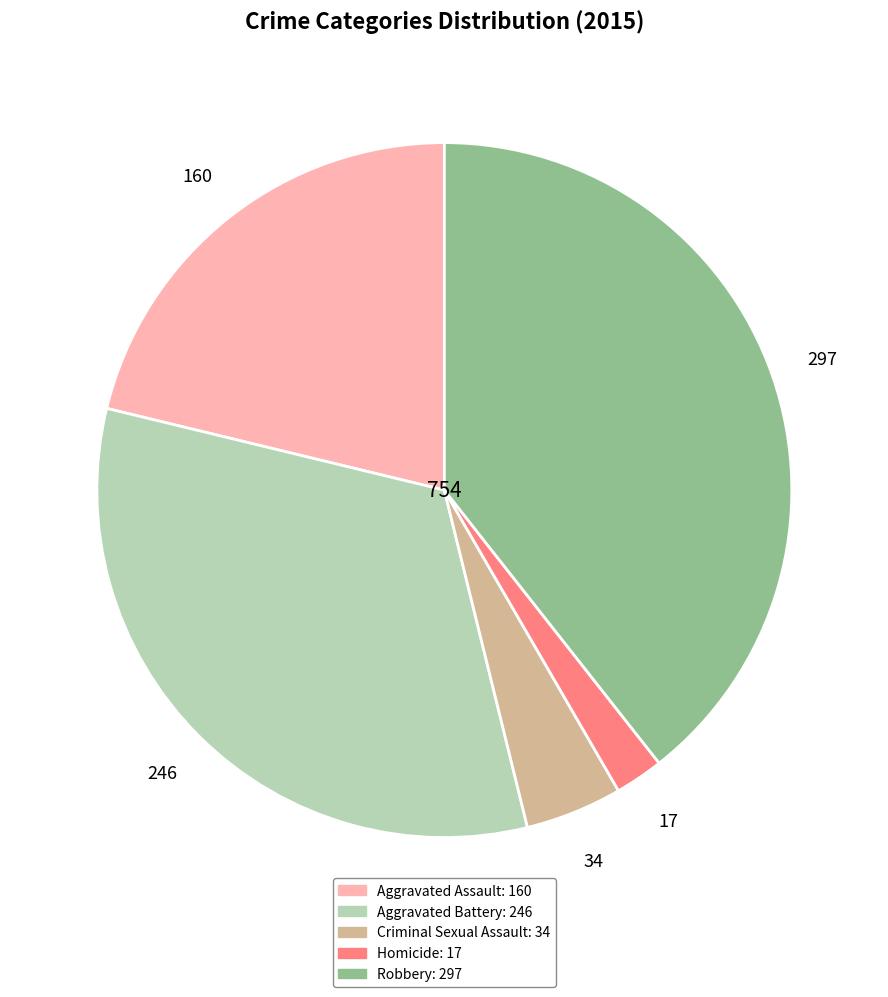

Which category has the smallest portion of the pie?

Homicide